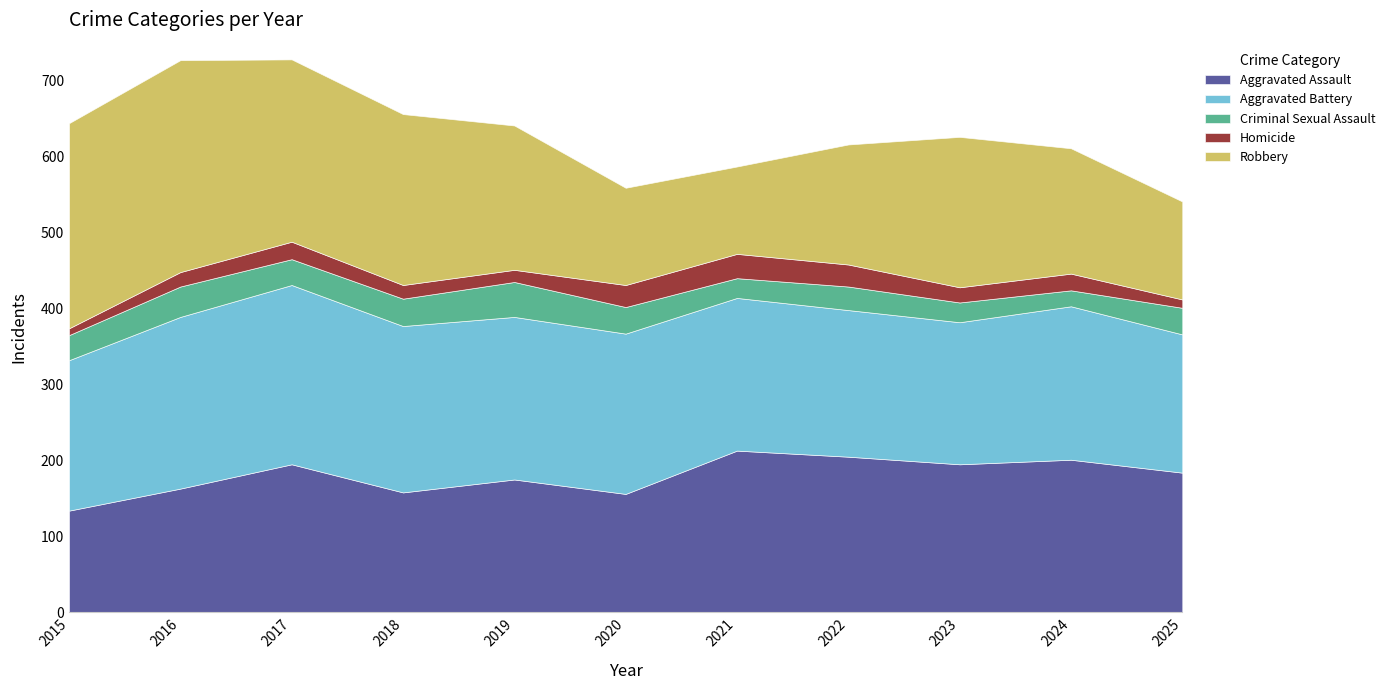

What is the value of the Aggravated Assault point at the 10th from the left?

201